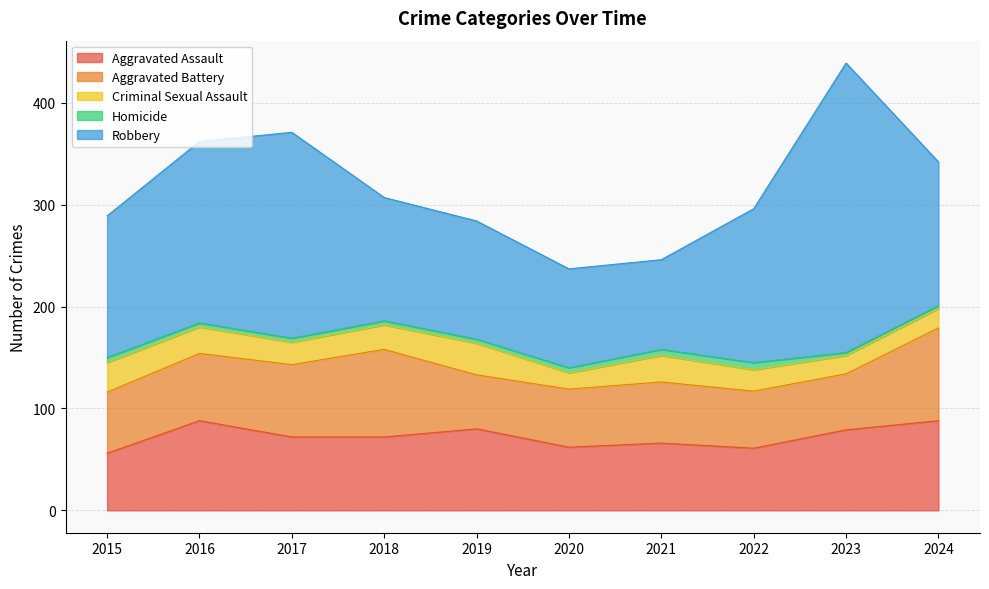

How many lines are shown in the chart?

5